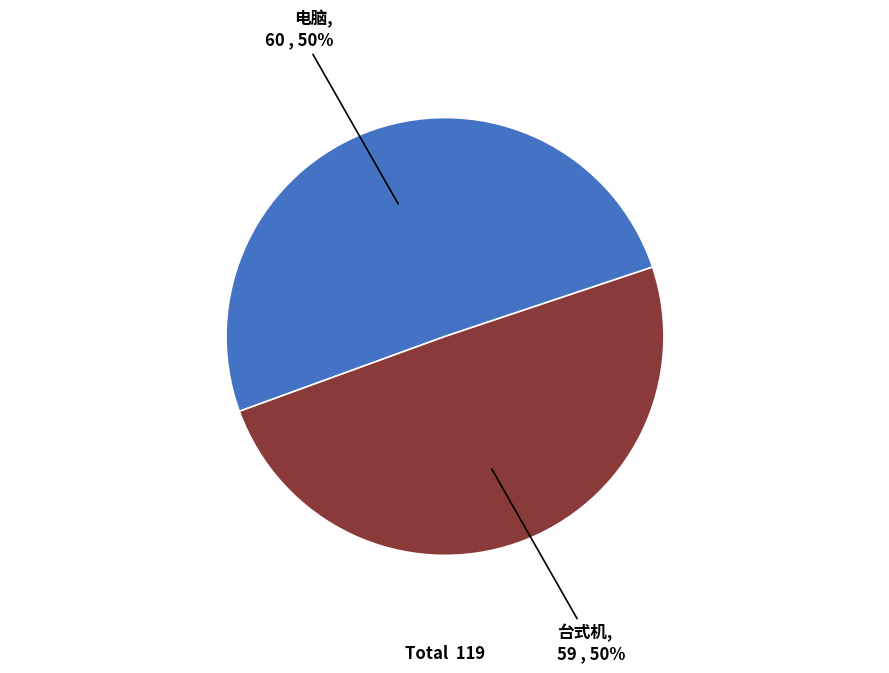

To the nearest percent, what is the average slice percentage?

50%